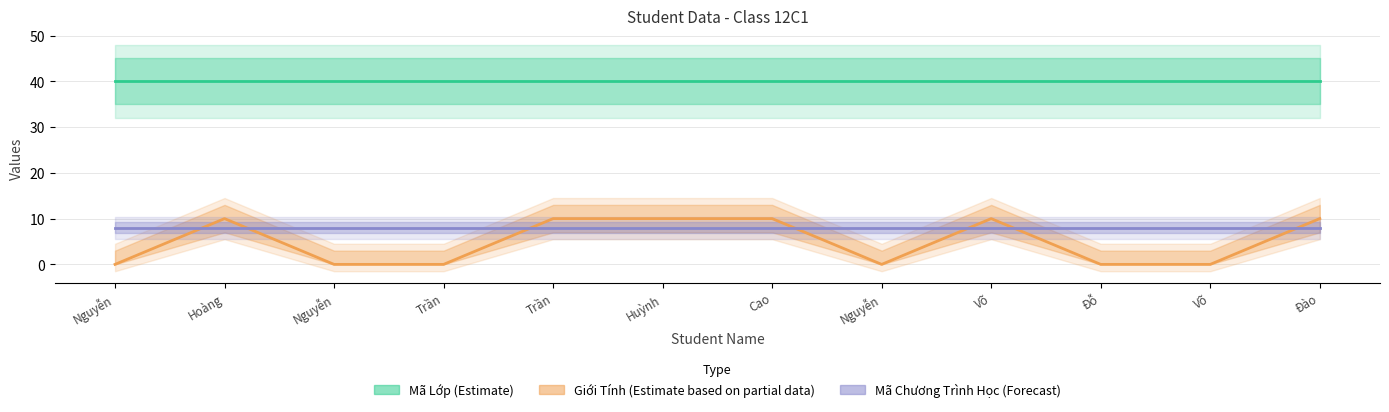

Which series changed the most between Nguyễn and Nguyễn?

Mã Lớp (Estimate)